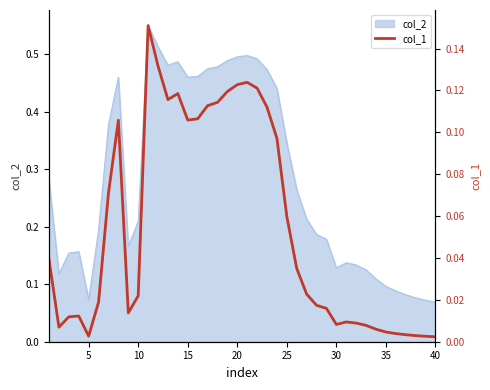

What is the sum of all values?

2.2